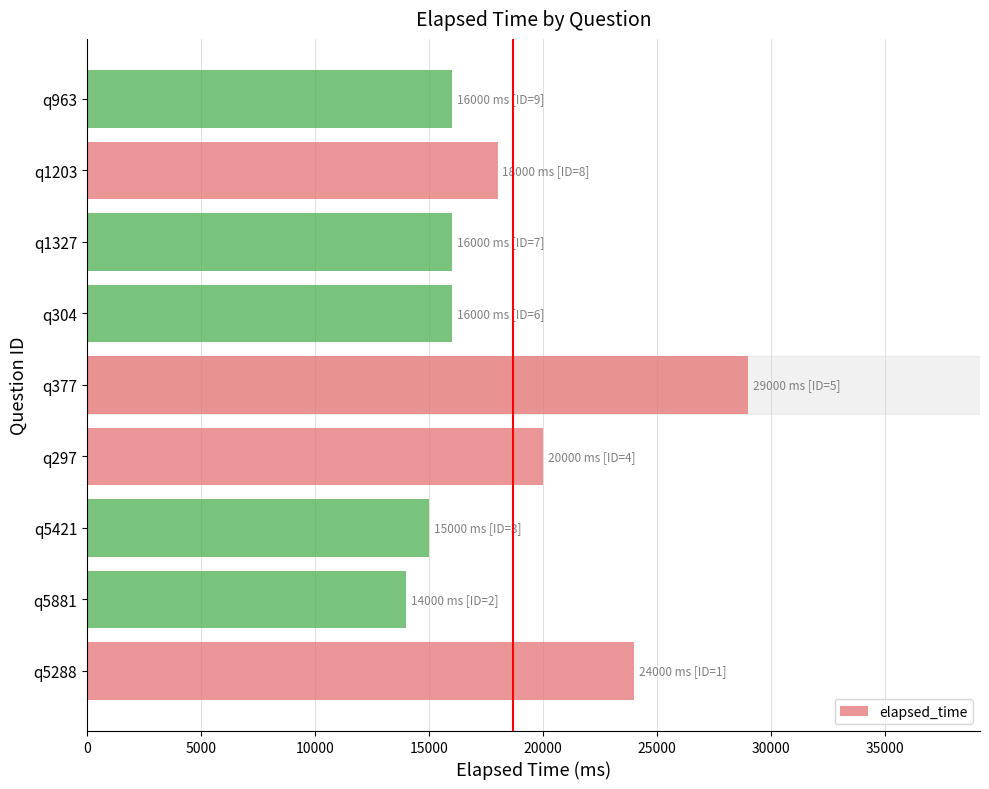

What is the average value?

18667